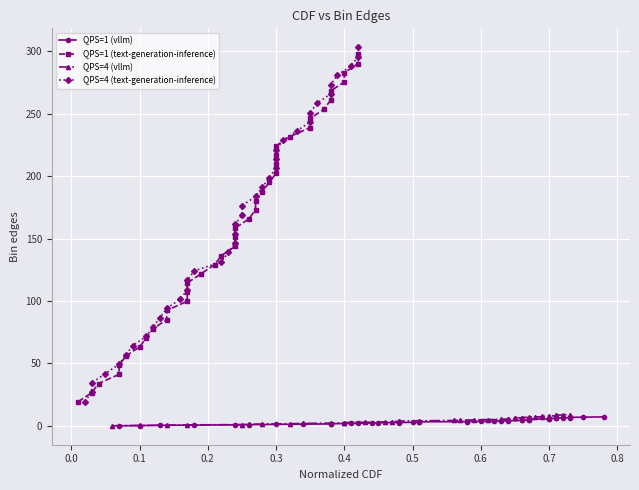

Reading left to right, what are all the values shown in this chart?

QPS=1 (vllm): 0.1	0.3	0.5	0.6	0.8	1.0	1.2	1.4	1.6	1.8	1.9	2.1	2.3	2.5	2.7	2.9	3.1	3.3	3.4	3.6	3.8	4.0	4.2	4.4	4.6	4.8	4.9	5.1	5.3	5.5	5.7	5.9	6.1	6.3	6.4	6.6	6.8	7.0	7.2
QPS=1 (text-generation-inference): 19.3	26.6	33.9	41.2	48.6	55.9	63.2	70.5	77.8	85.2	92.5	99.8	107.1	114.4	121.7	129.1	136.4	143.7	151.0	158.3	165.6	173.0	180.3	187.6	194.9	202.2	209.6	216.9	224.2	231.5	238.8	246.1	253.5	260.8	268.1	275.4	282.7	290.0	297.4
QPS=4 (vllm): 0.1	0.3	0.6	0.8	1.0	1.3	1.5	1.7	2.0	2.2	2.5	2.7	2.9	3.2	3.4	3.6	3.9	4.1	4.3	4.6	4.8	5.0	5.3	5.5	5.8	6.0	6.2	6.5	6.7	6.9	7.2	7.4	7.6	7.9	8.1	8.3	8.6	8.8	9.1
QPS=4 (text-generation-inference): 19.5	27.0	34.4	41.9	49.4	56.8	64.3	71.7	79.2	86.7	94.1	101.6	109.1	116.5	124.0	131.5	138.9	146.4	153.9	161.3	168.8	176.2	183.7	191.2	198.6	206.1	213.6	221.0	228.5	236.0	243.4	250.9	258.4	265.8	273.3	280.7	288.2	295.7	303.1